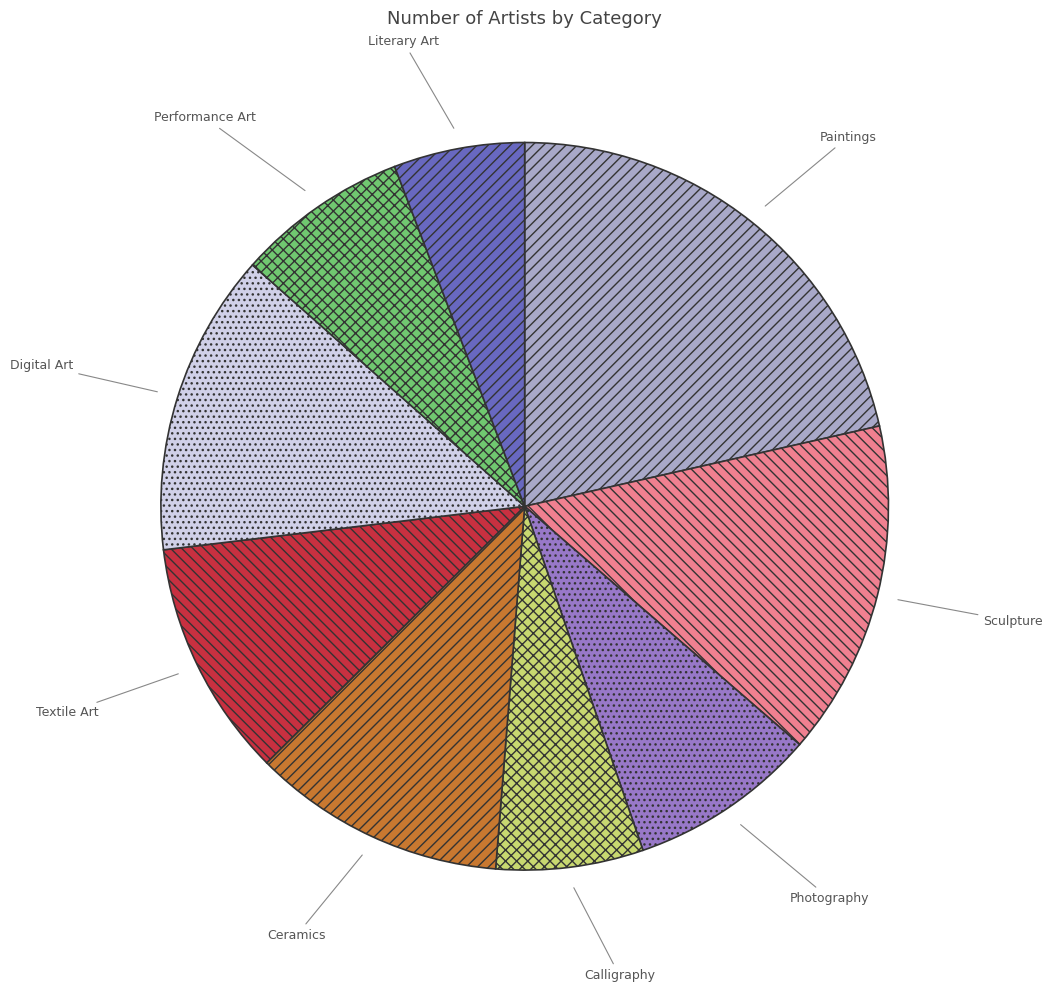

What is the ratio of the value at Performance Art to the value at Calligraphy?

1.2